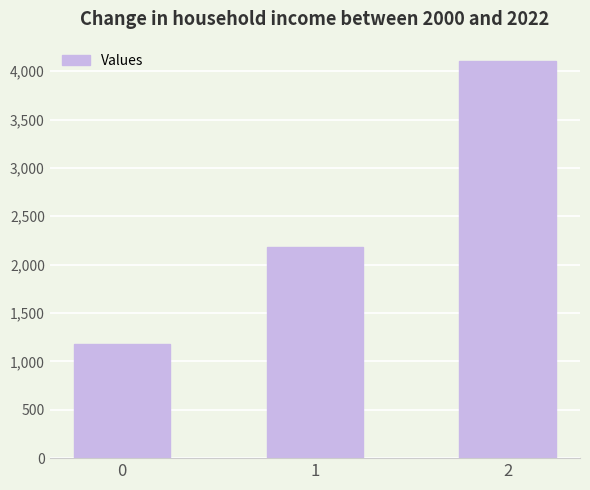

Count the values in the range 1180 to 4100.

3